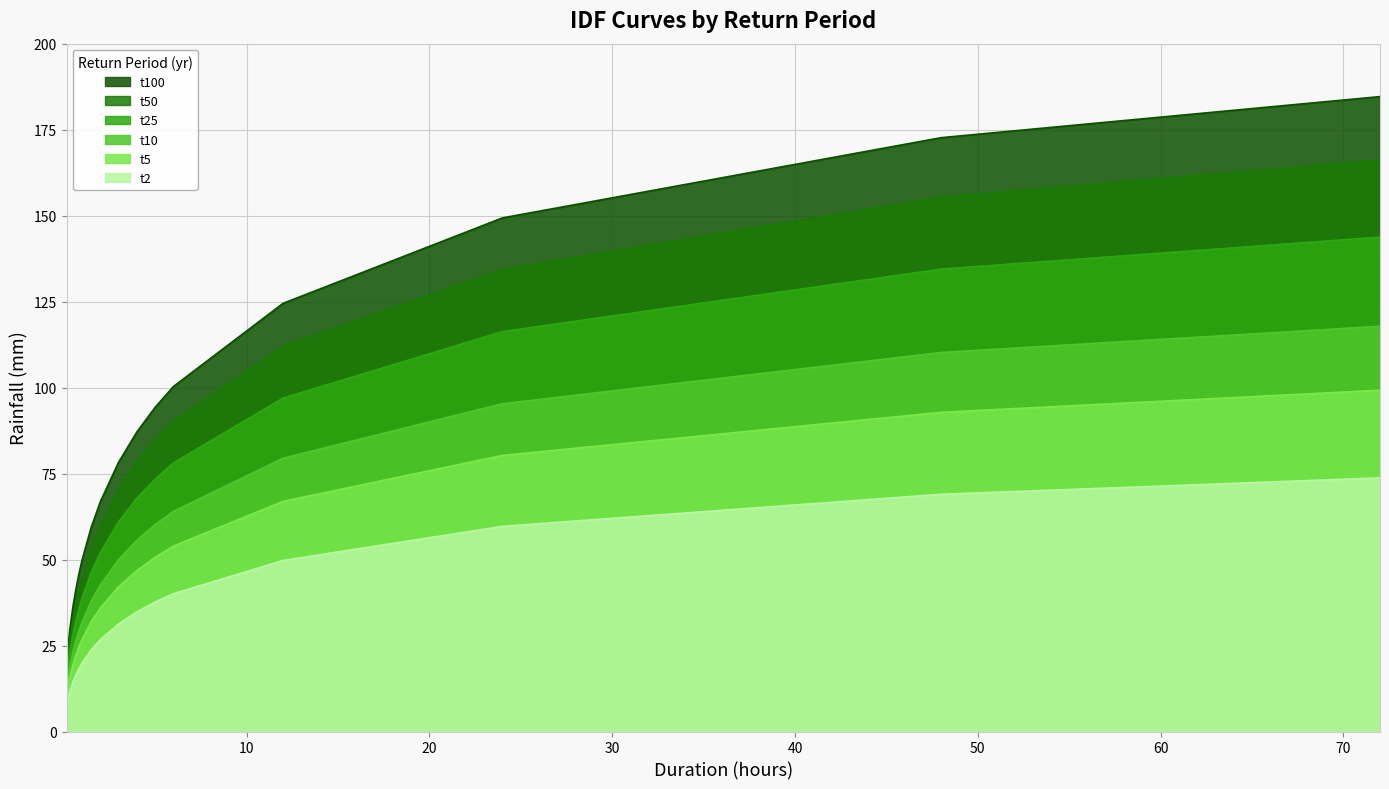

What is the difference between the maximum and minimum values in the t2 series?

65.5